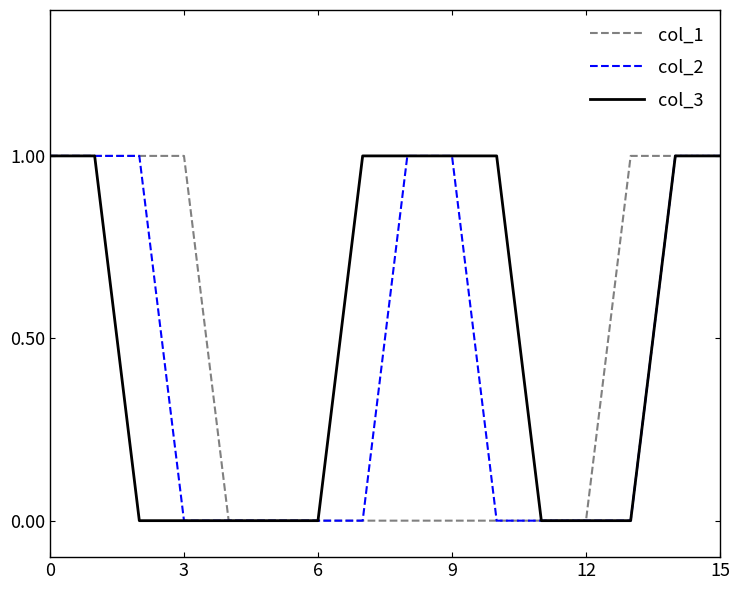

Which series has the largest total across all categories?

col_3